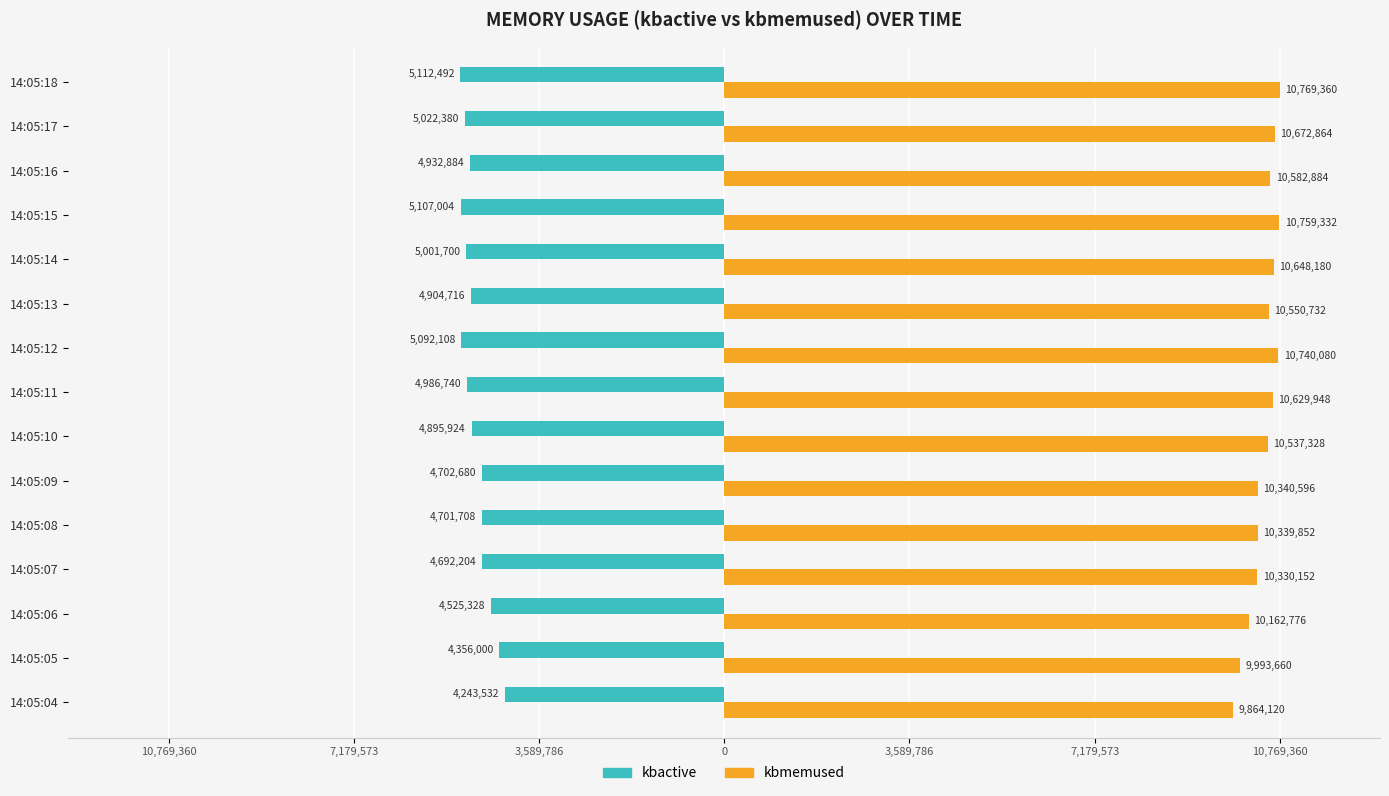

What are all the series names shown in the legend?

kbactive, kbmemused